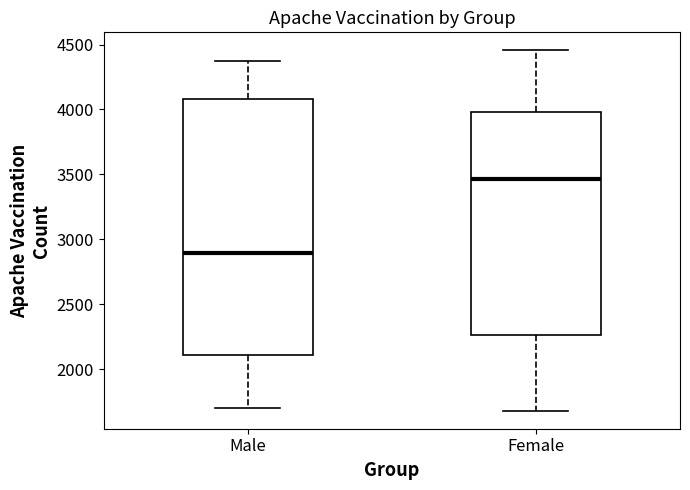

Which box has the highest median line?

Female